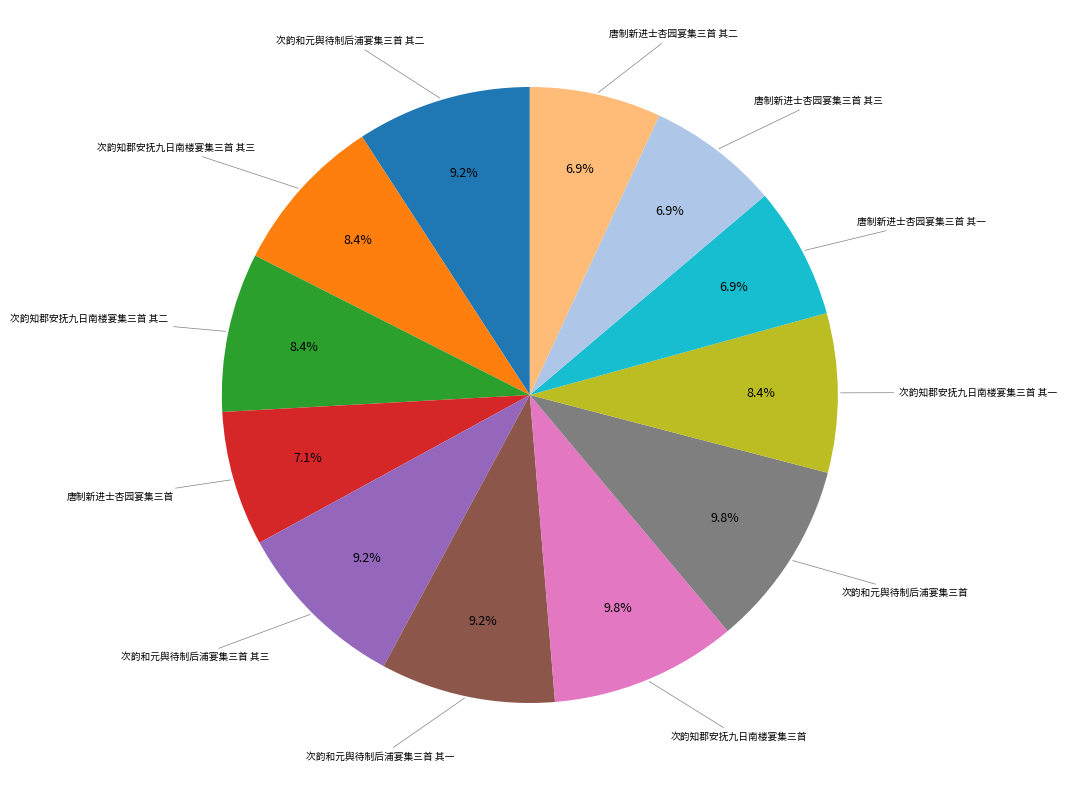

Is there any slice that represents more than half of the pie?

No